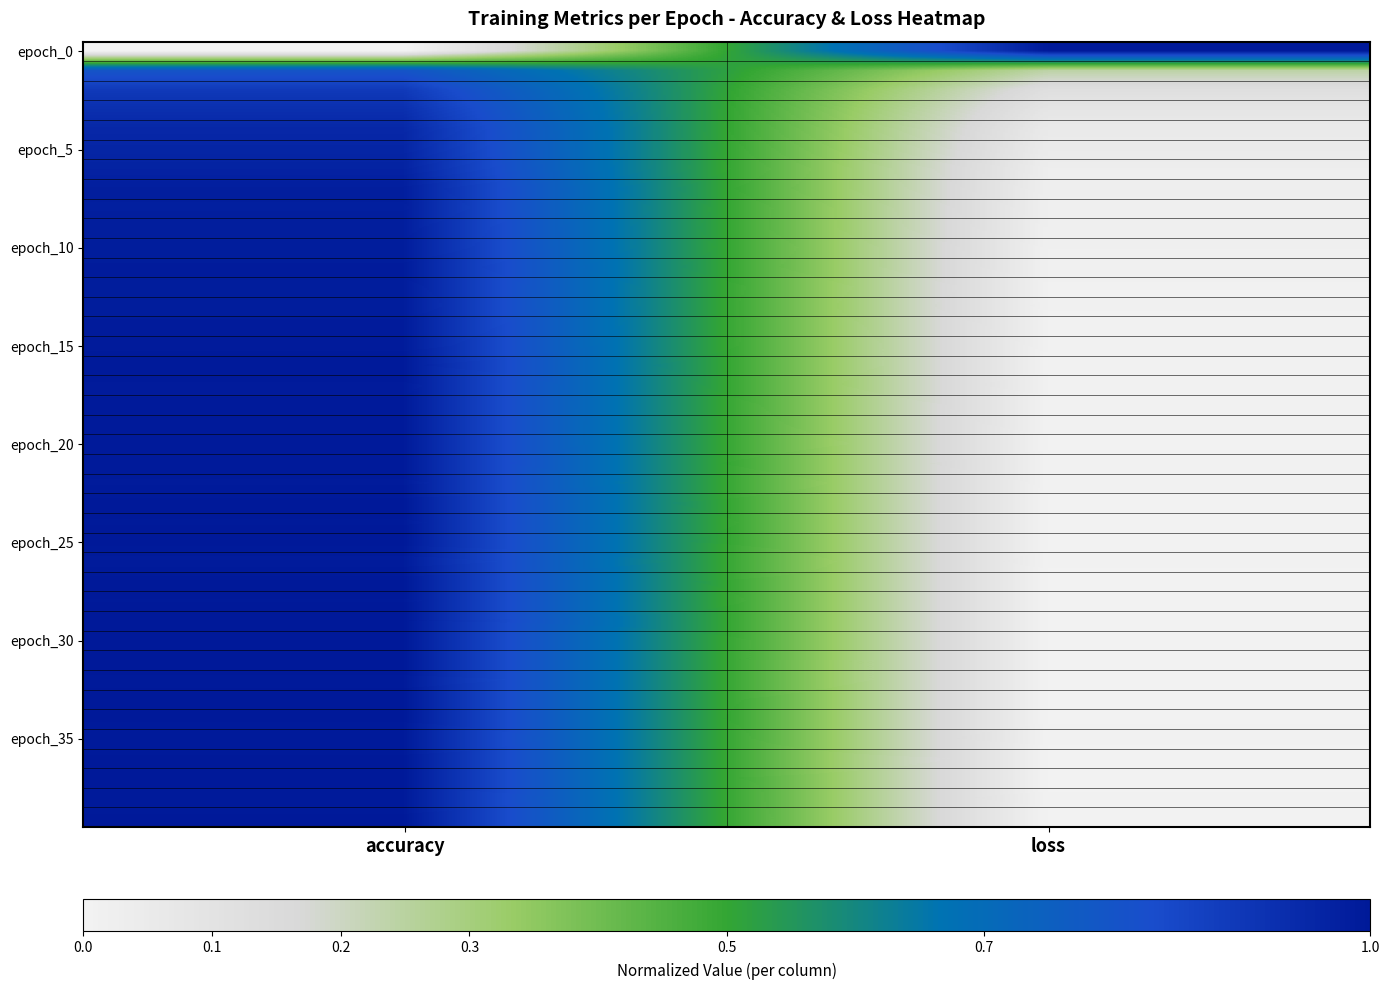

What is the spread (max minus min) of values at accuracy?

1.0